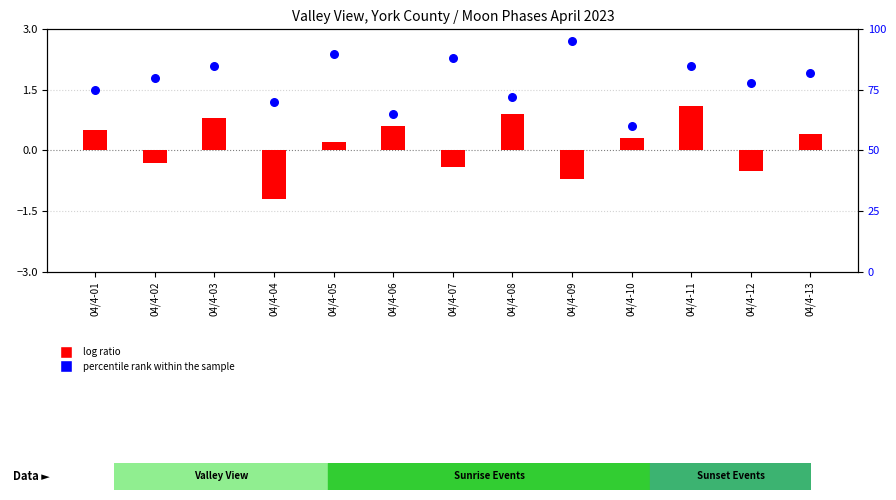

What is the total value across all series at 04/4-07?

87.6